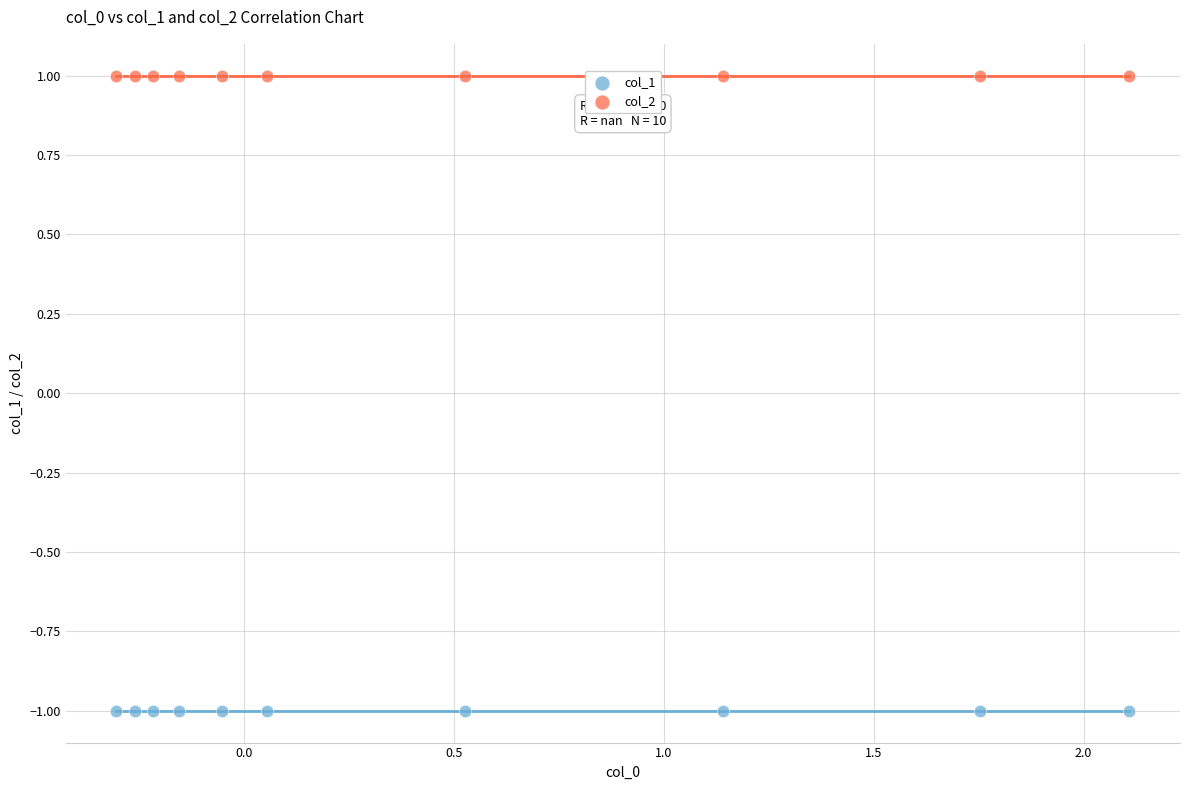

Which series contains the lowest Y value?

col_1